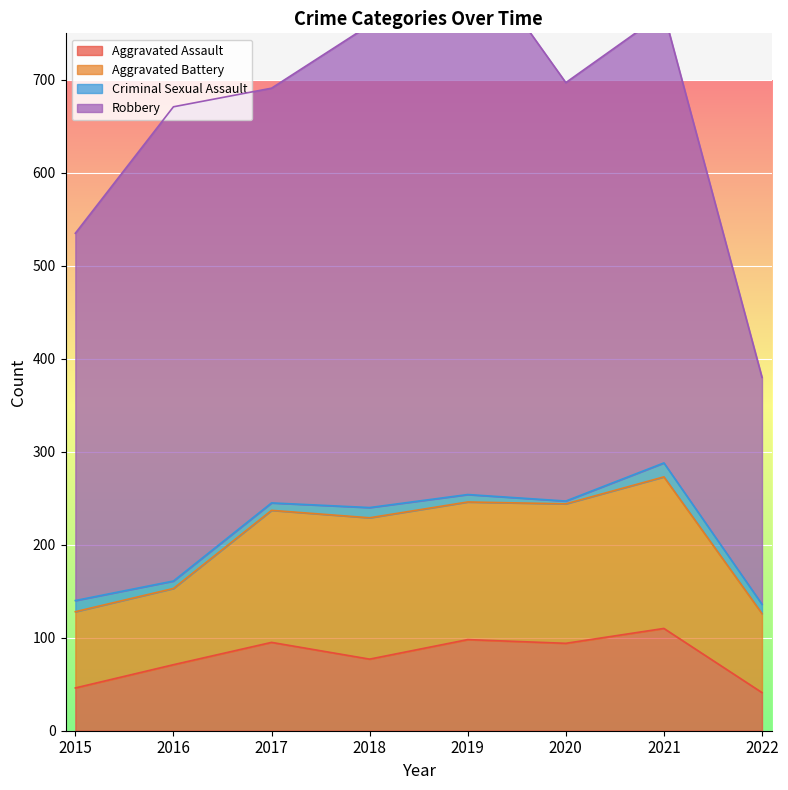

What is the sum of all Criminal Sexual Assault values?

75